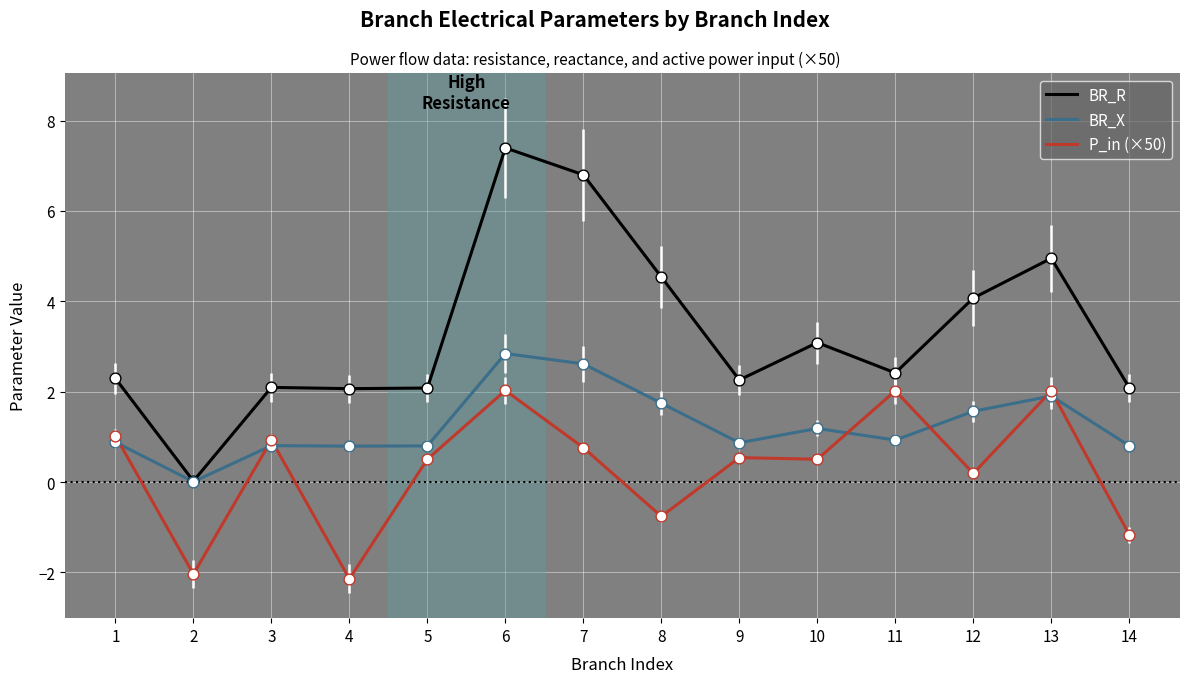

Which series has the largest total across all categories?

BR_R